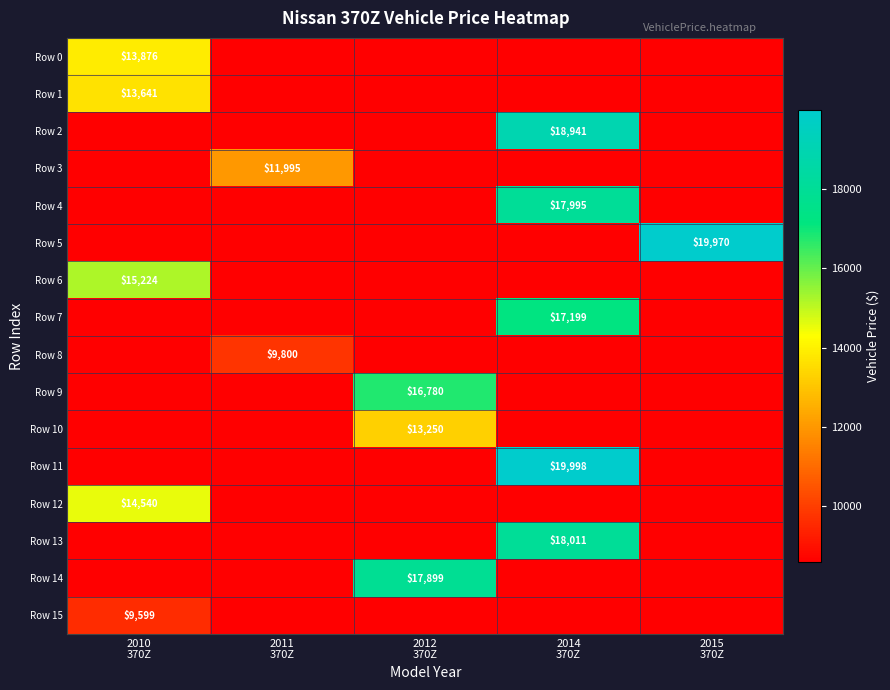

How many data points does each series have?

5